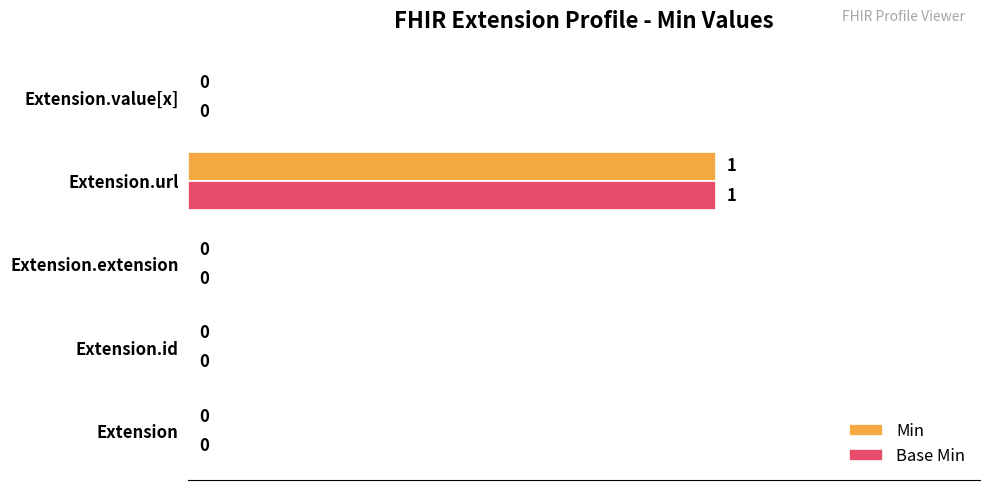

At which category is the sum across all series the highest?

Extension.url